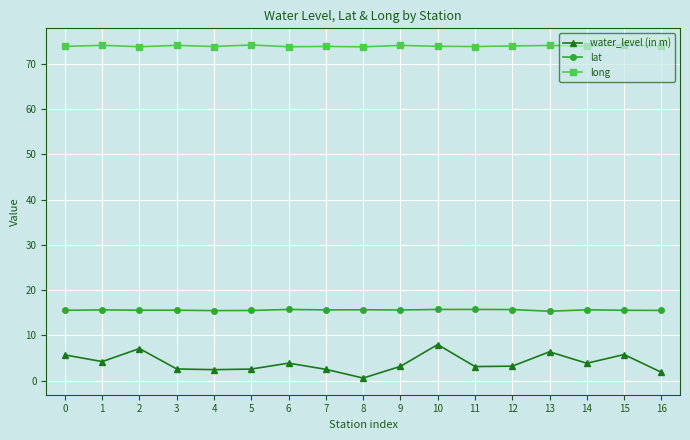

What is the average value of the lat series?

15.6